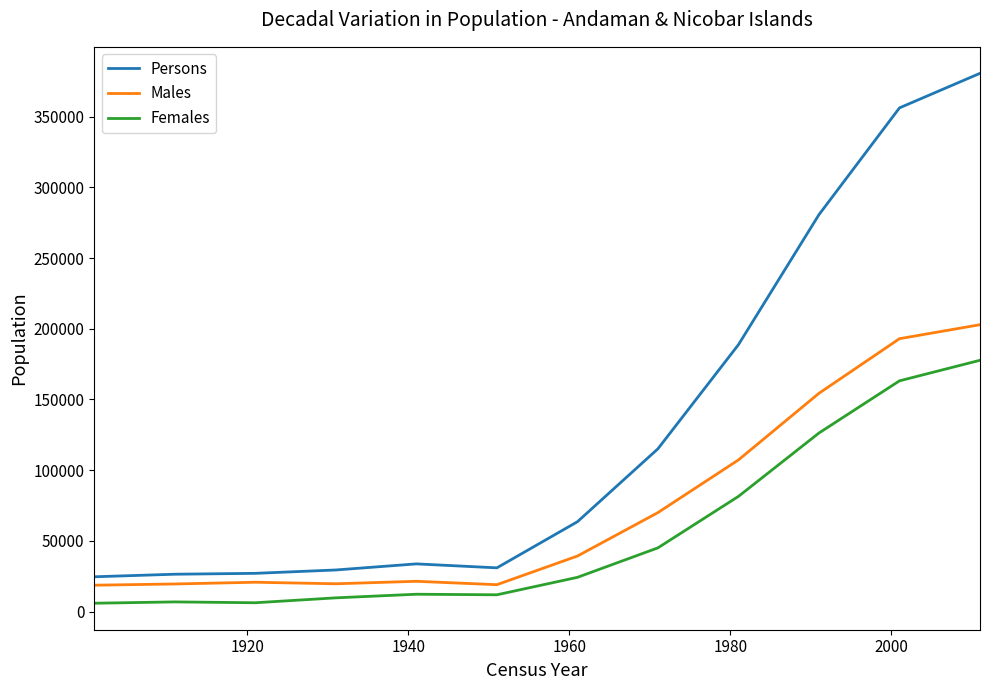

What is the greatest value displayed?

380581